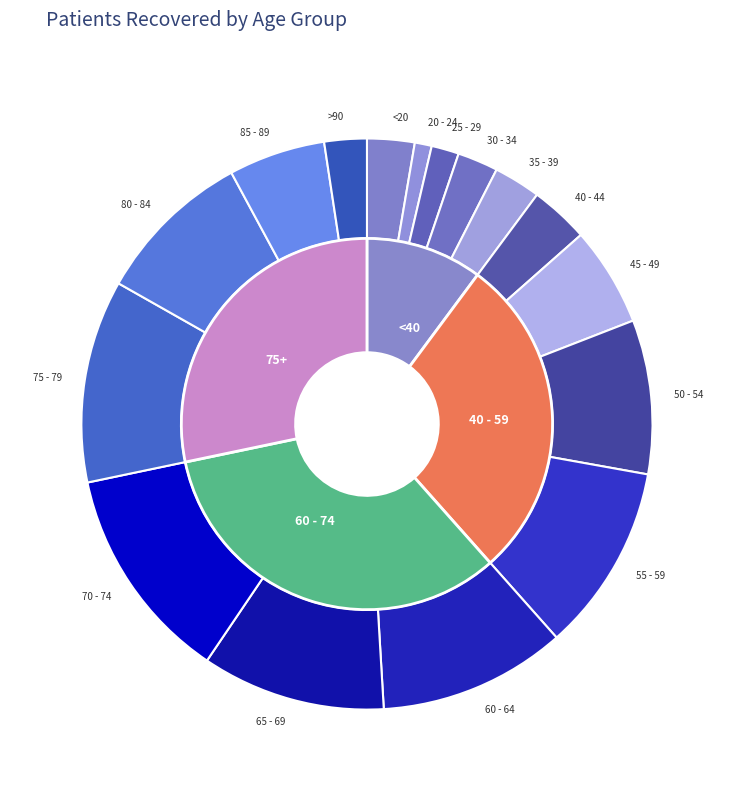

Which category has the smallest portion of the pie?

20 - 24